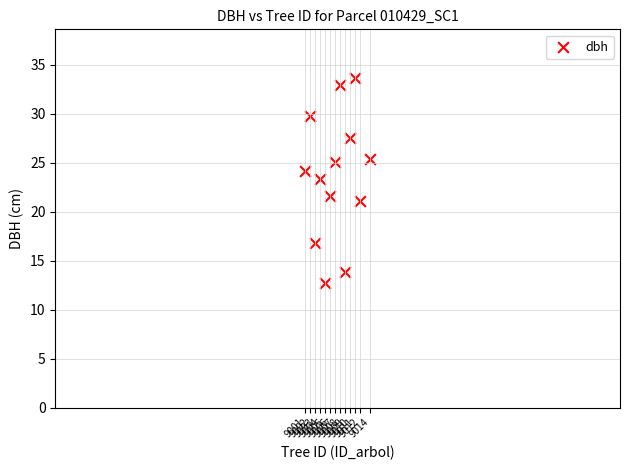

What is the range of X values (max minus min)?

13.0